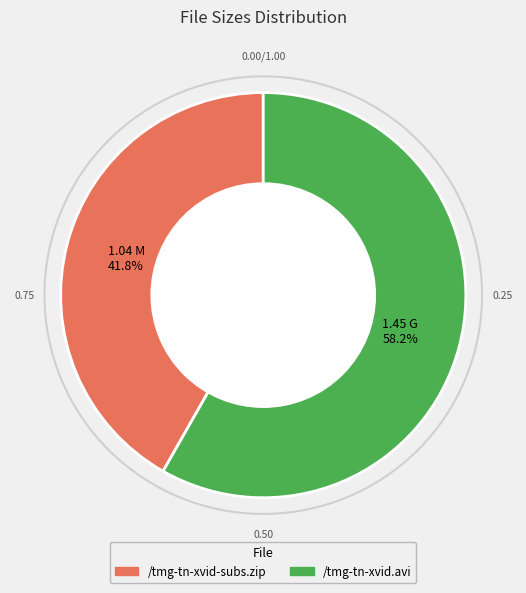

Between /tmg-tn-xvid-subs.zip and /tmg-tn-xvid.avi, which is larger?

/tmg-tn-xvid.avi